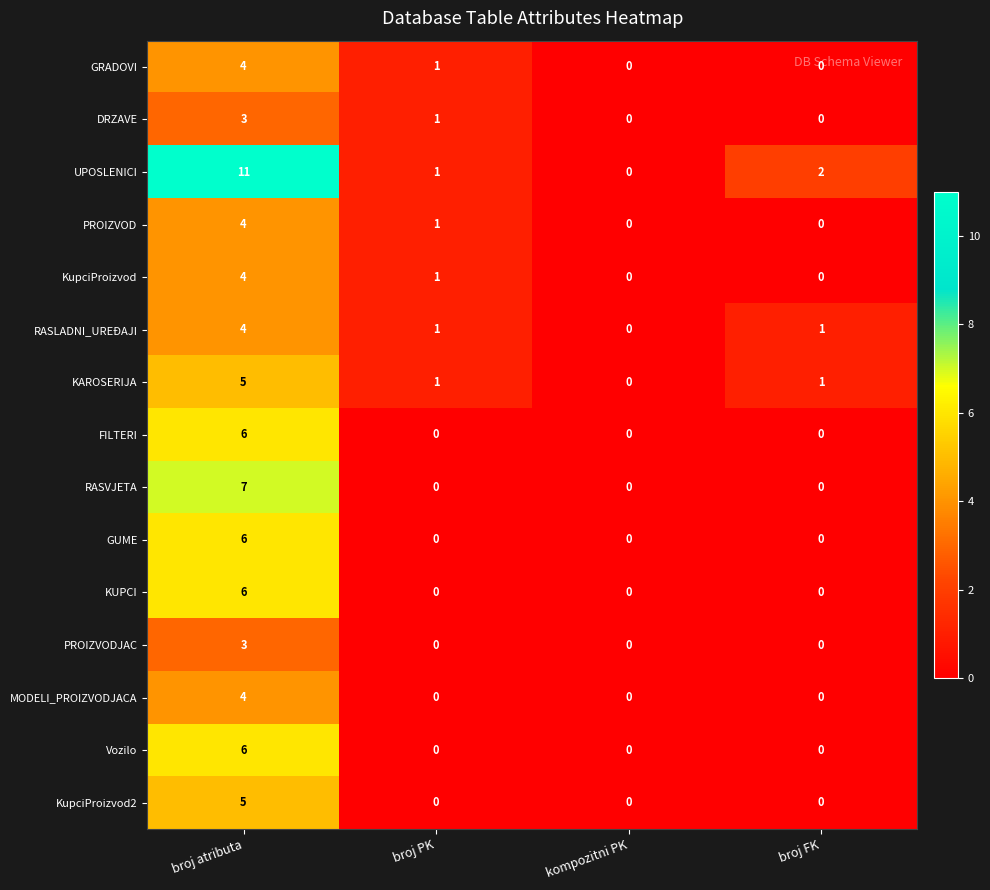

What is the greatest value displayed?

11